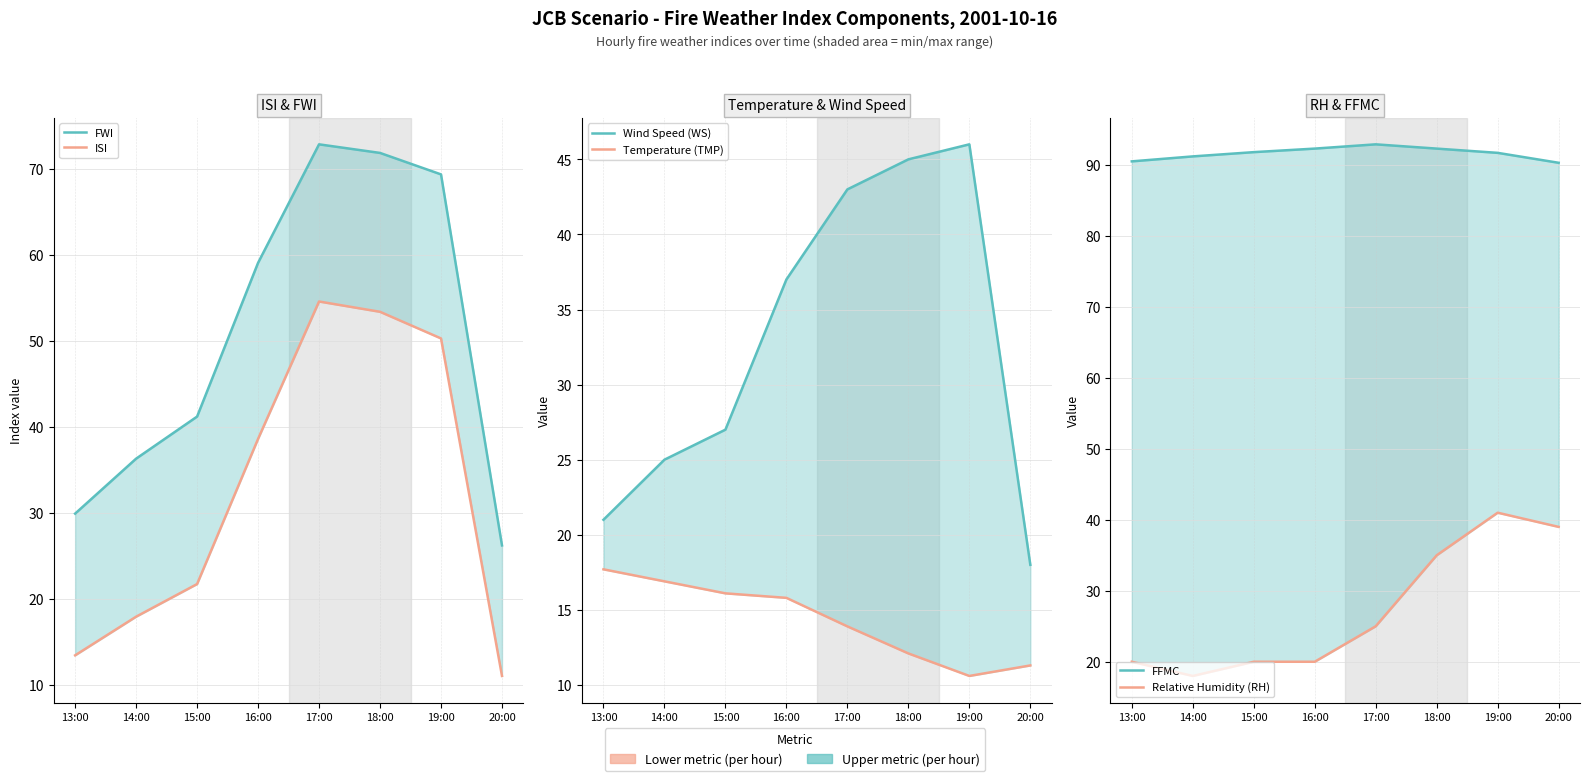

How many interior local peaks does the Wind Speed (WS) series have?

1